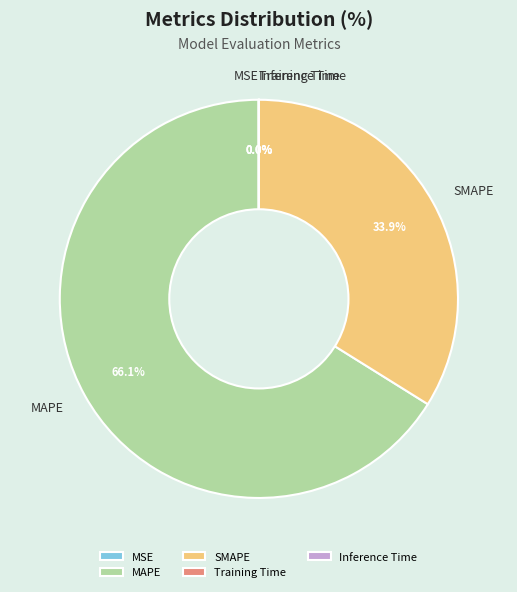

Which slice is the largest?

MAPE